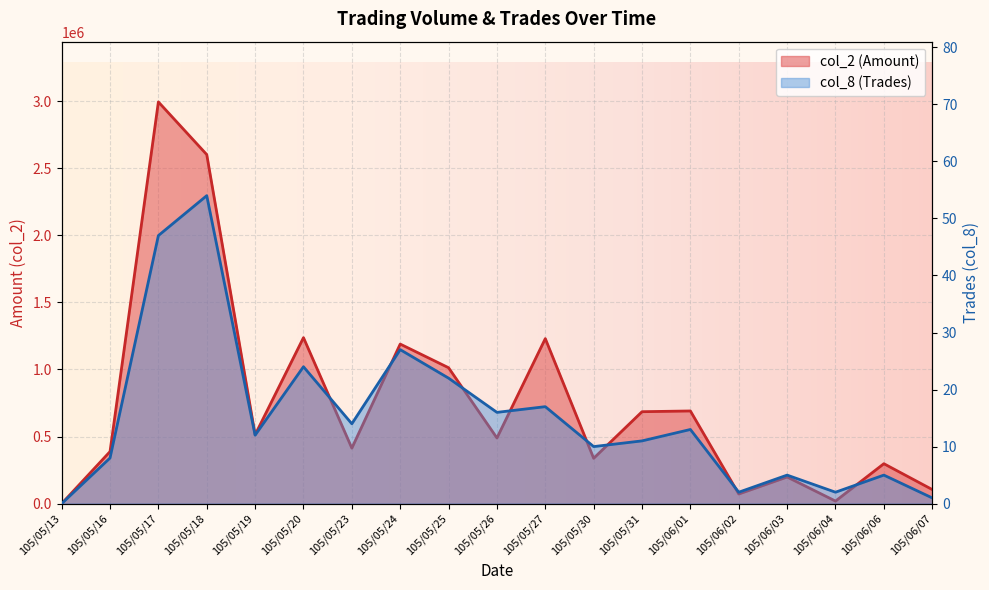

List the labels in order of col_2 (Amount) value, largest first.

105/05/17, 105/05/18, 105/05/20, 105/05/27, 105/05/24, 105/05/25, 105/06/01, 105/05/31, 105/05/19, 105/05/26, 105/05/23, 105/05/16, 105/05/30, 105/06/06, 105/06/03, 105/06/07, 105/06/02, 105/06/04, 105/05/13